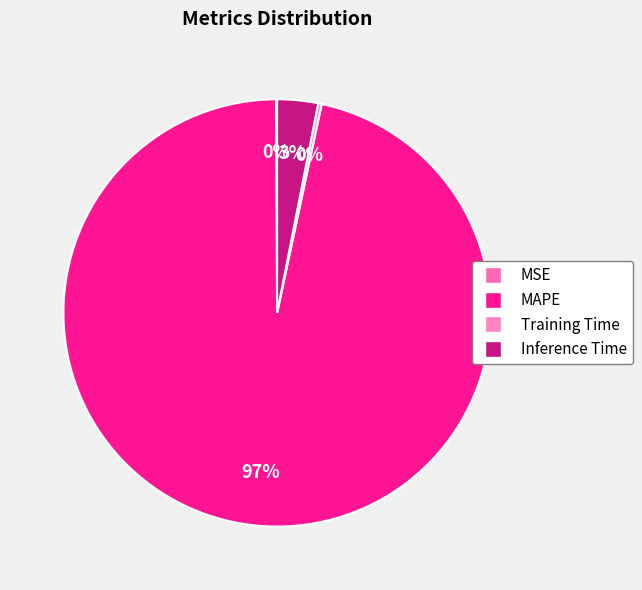

What percentage do Inference Time and Training Time together represent?

3.4%